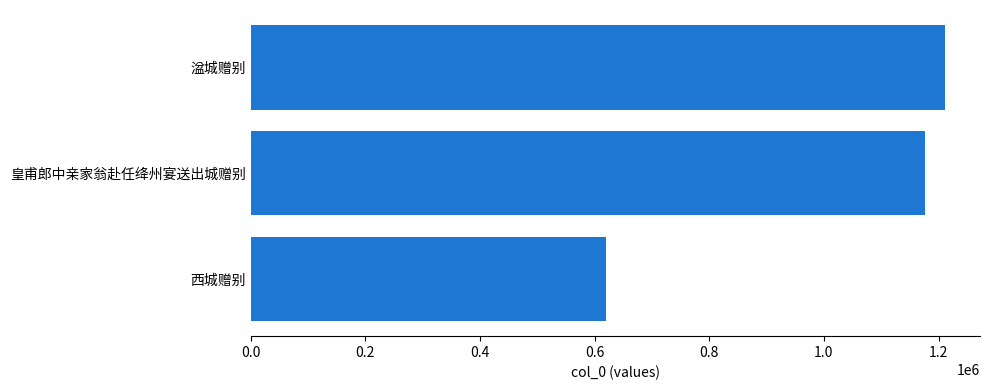

What is the label of the 1st bar from the bottom?

西城赠别